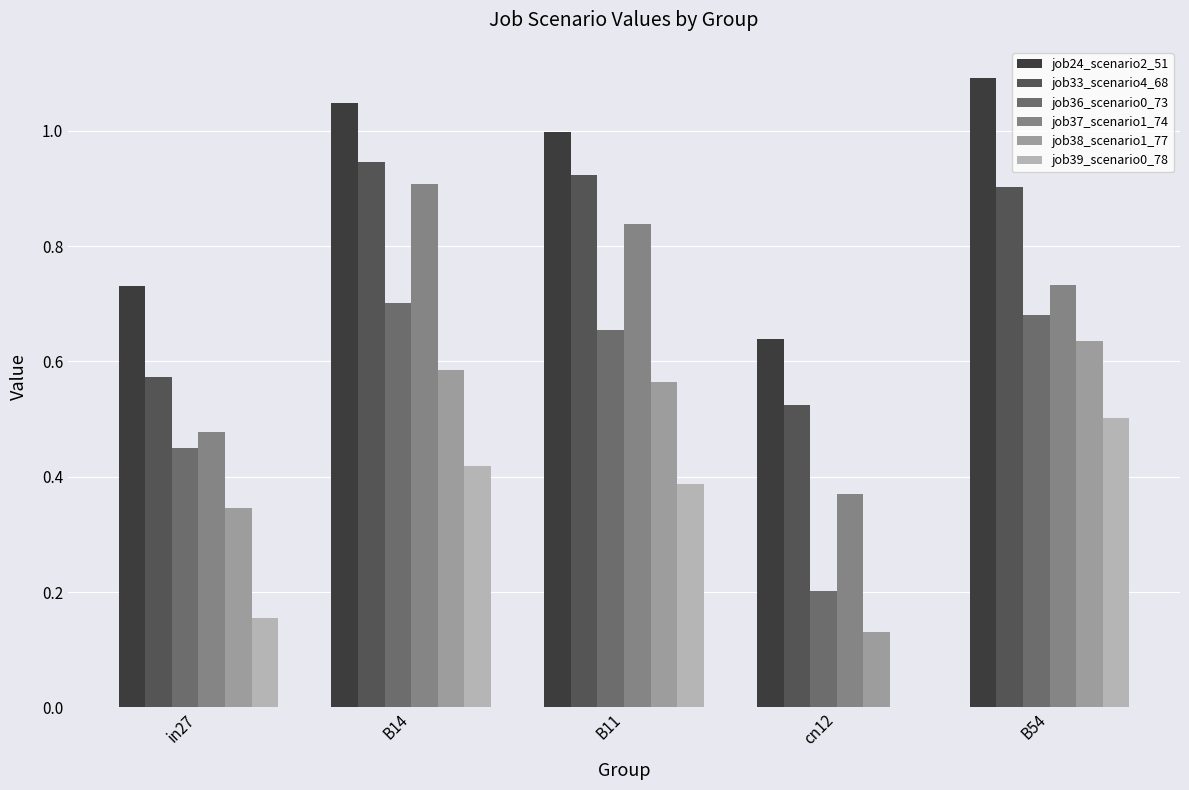

Is the value of job24_scenario2_51 at B14 greater than the value of job39_scenario0_78 at cn12?

Yes